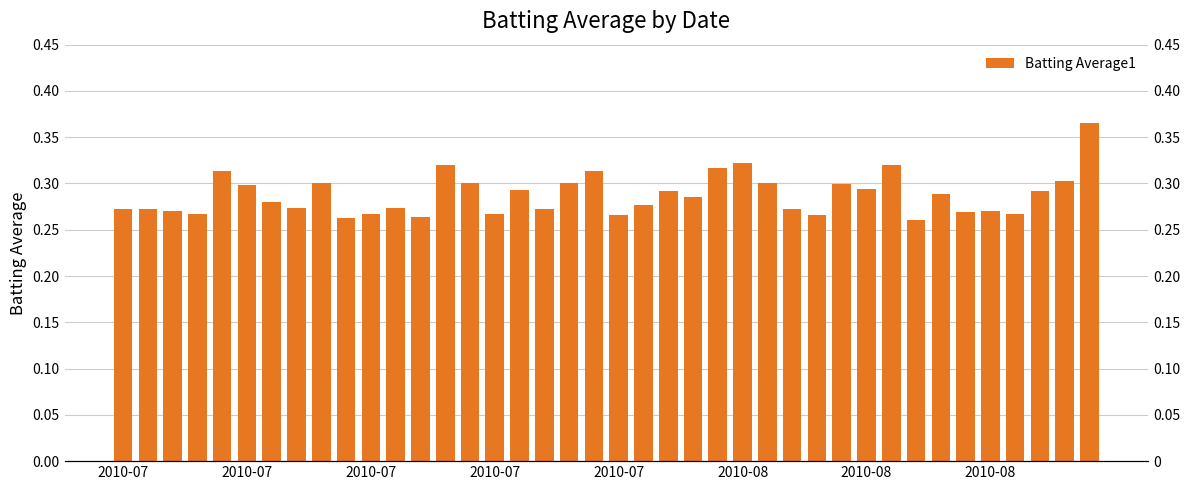

What is the difference between the second highest and second lowest values?

0.1